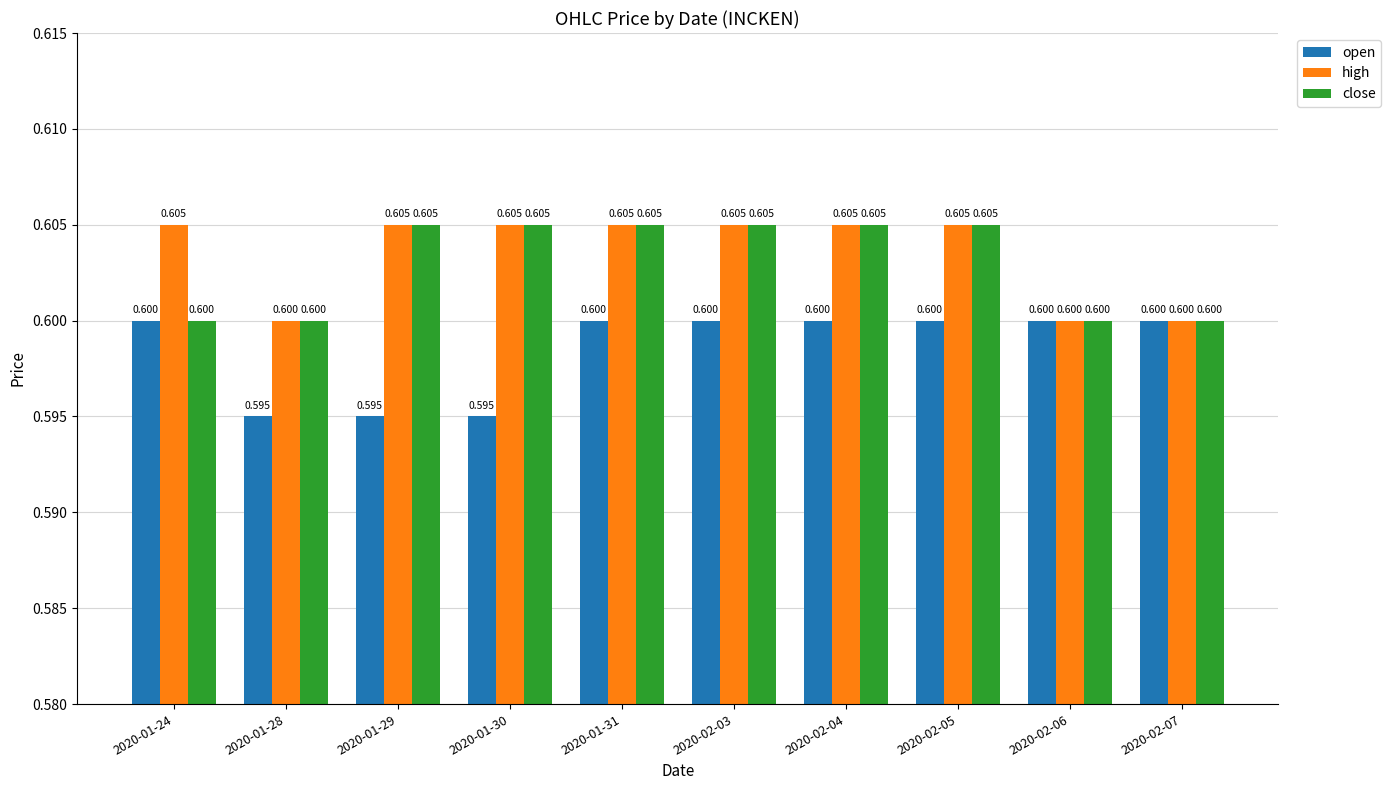

Which series has the largest total across all categories?

high